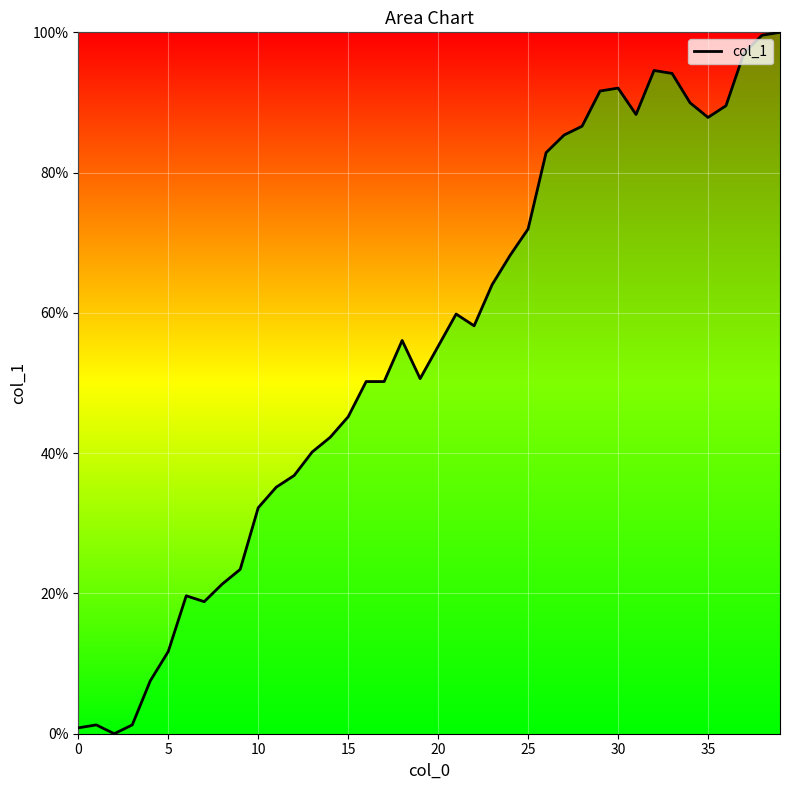

What is the difference between the maximum and minimum values?

100.0